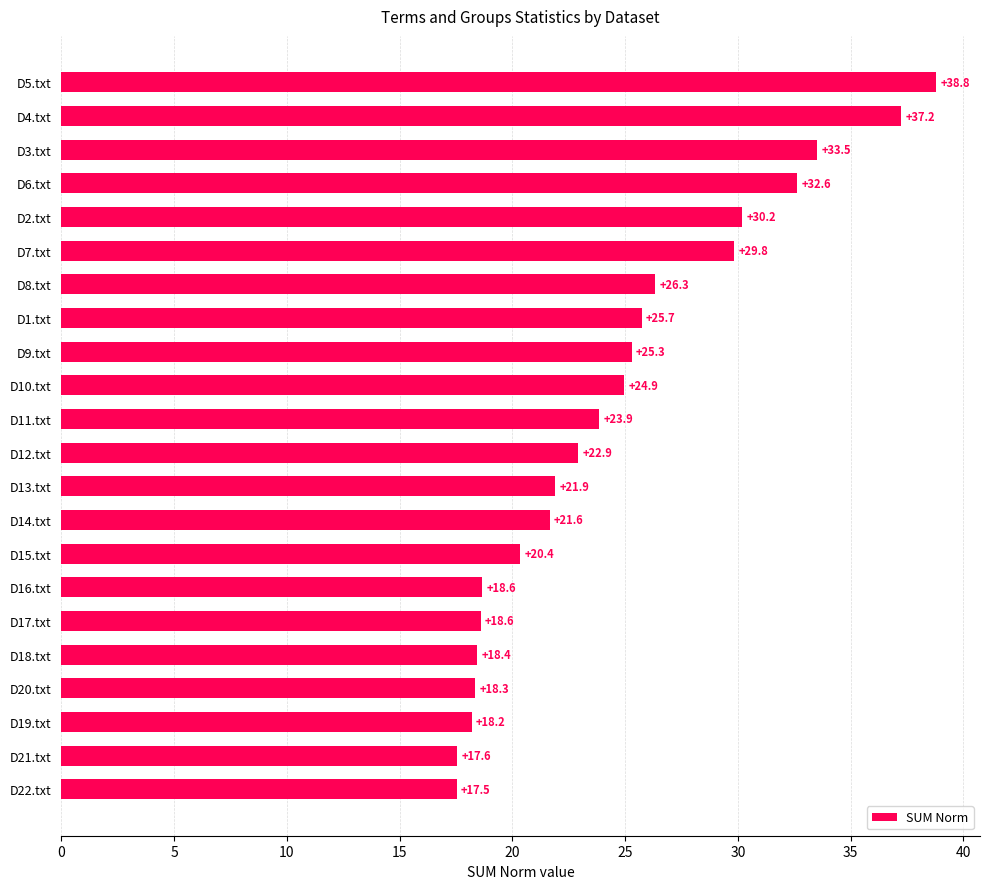

Are the bars grouped side by side (vs. stacked)?

No